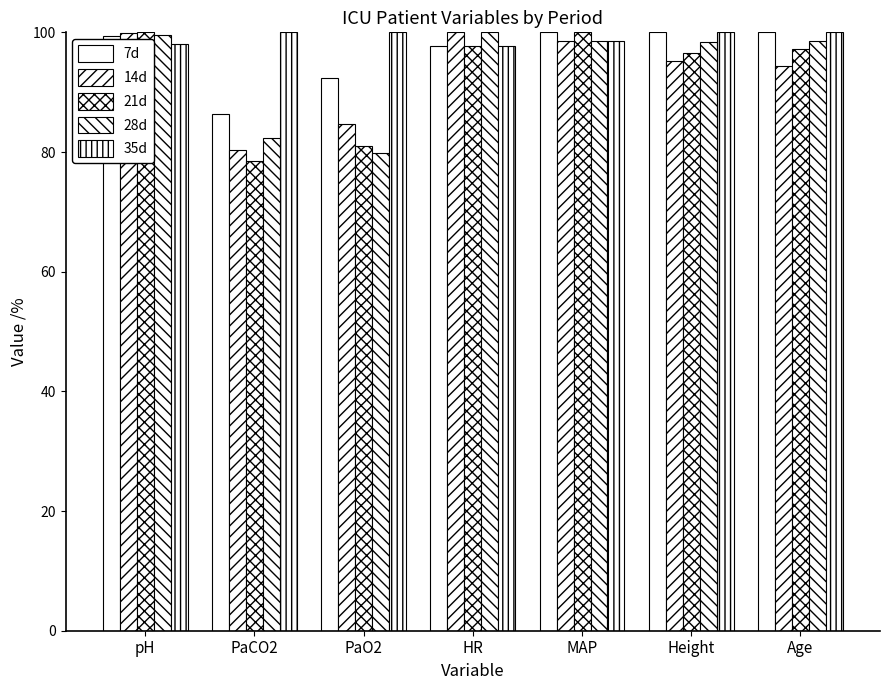

List the labels in order of 21d value, largest first.

pH, MAP, HR, Age, Height, PaO2, PaCO2